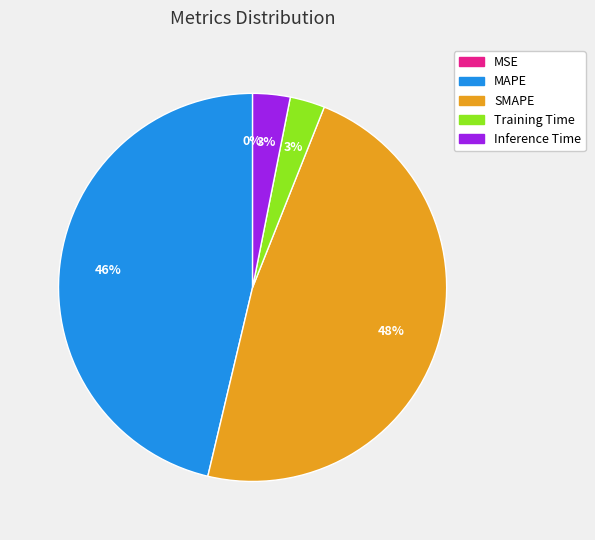

What is the ratio of the value at SMAPE to the value at MAPE?

1.0